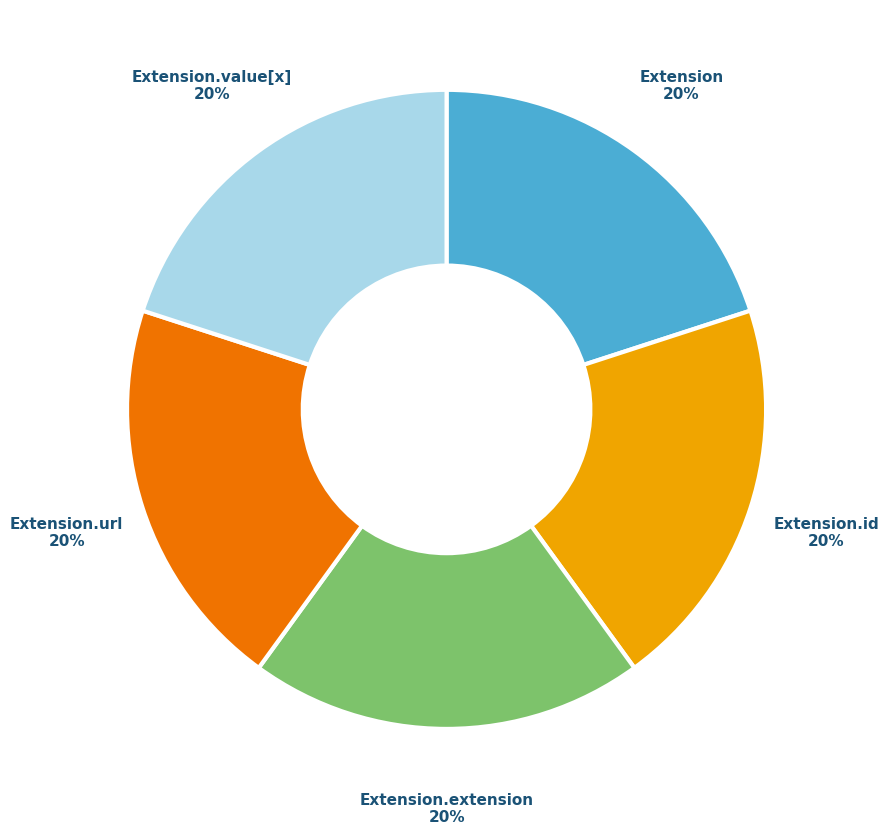

Is there a majority slice in this chart?

No